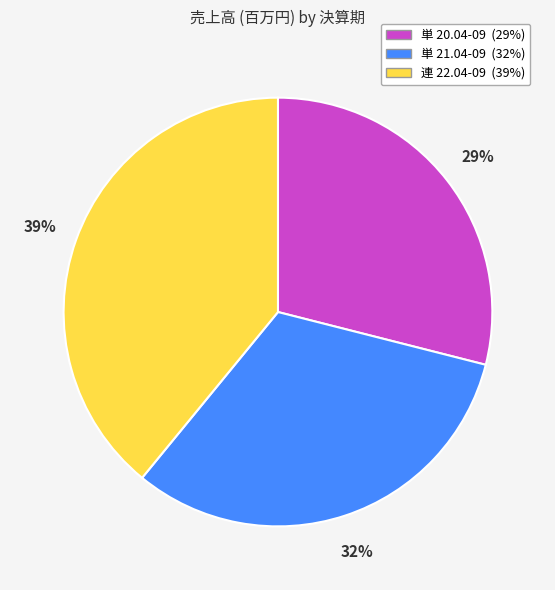

The 単 21.04-09 slice represents 32% of the pie. True or false?

True